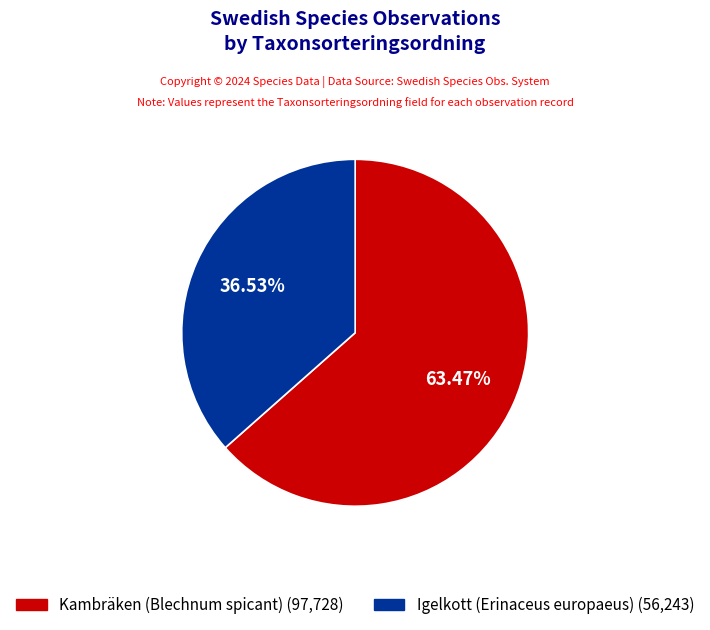

What percentage is the Igelkott (Erinaceus europaeus) slice, to the nearest percent?

37%